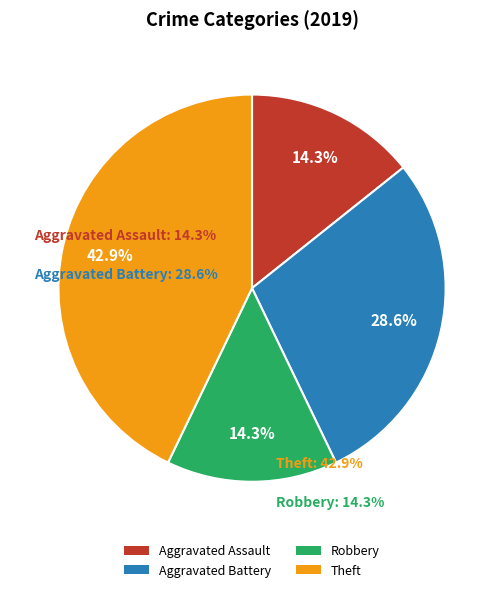

What percentage is the Aggravated Battery slice, to the nearest percent?

29%